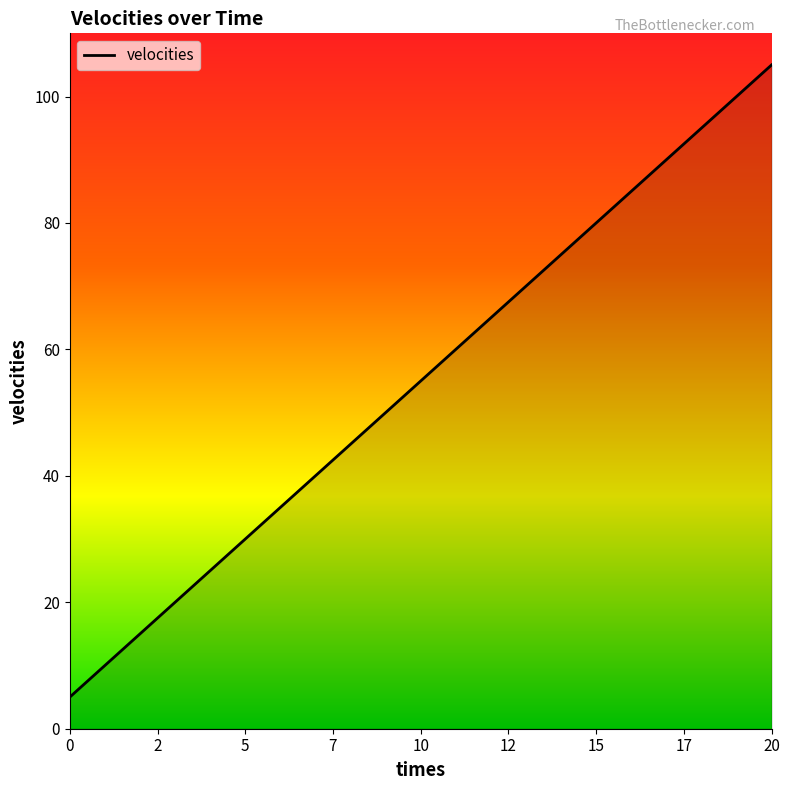

What is the minimum value shown in the chart?

5